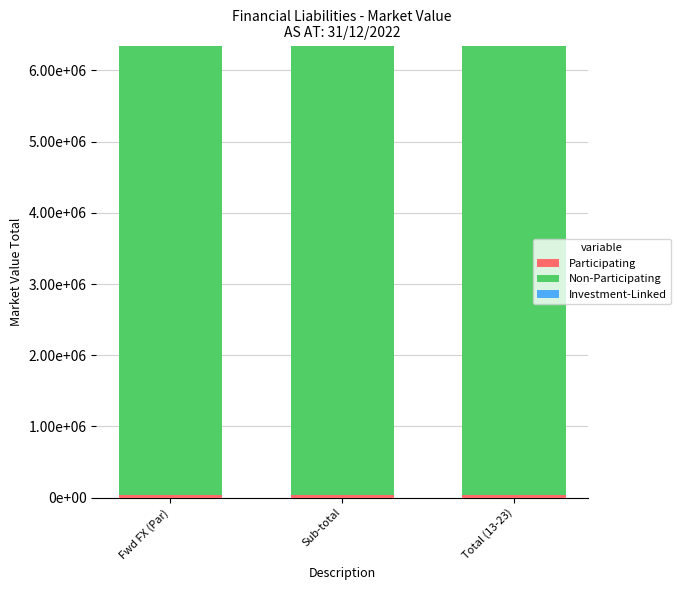

Between Total (13-23) and Sub-total, which is larger?

Total (13-23)